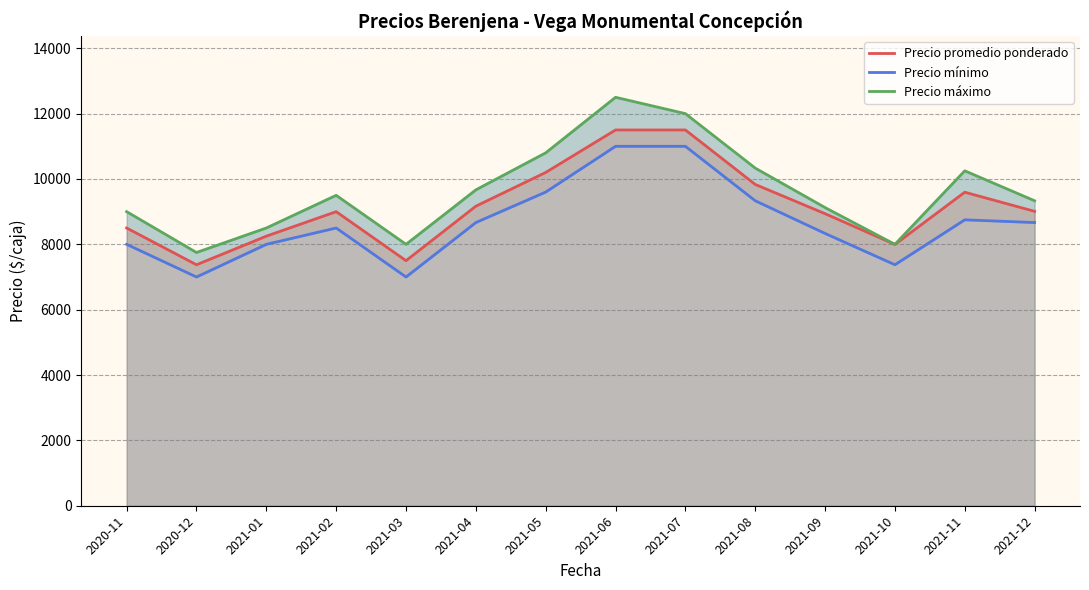

True or false: Precio máximo has a value of 12500 at 2021-06.

True